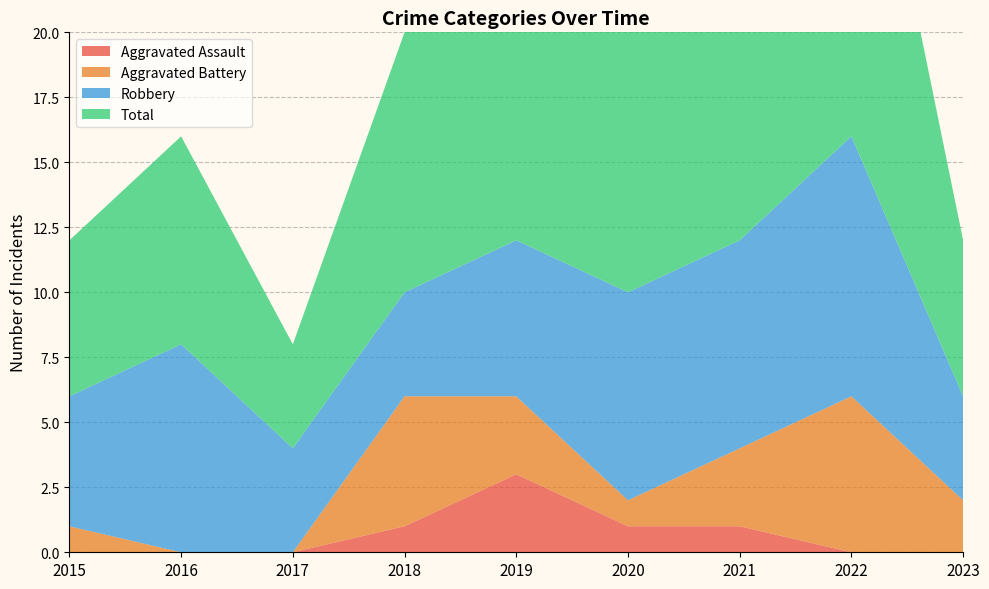

Reading left to right, what are all the values shown in this chart?

Aggravated Assault: 0	0	0	1	3	1	1	0	0
Aggravated Battery: 1	0	0	5	3	1	3	6	2
Robbery: 5	8	4	4	6	8	8	10	4
Total: 6	8	4	10	13	10	12	17	6